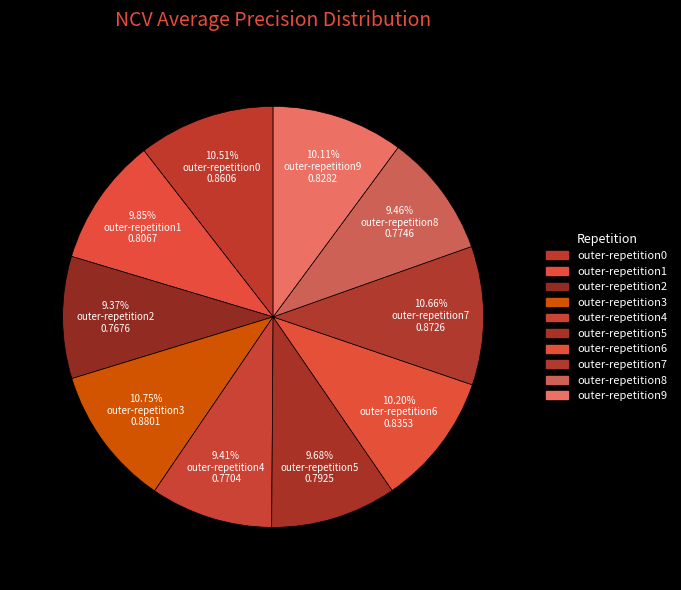

The outer-repetition2 slice represents 9% of the pie. True or false?

True